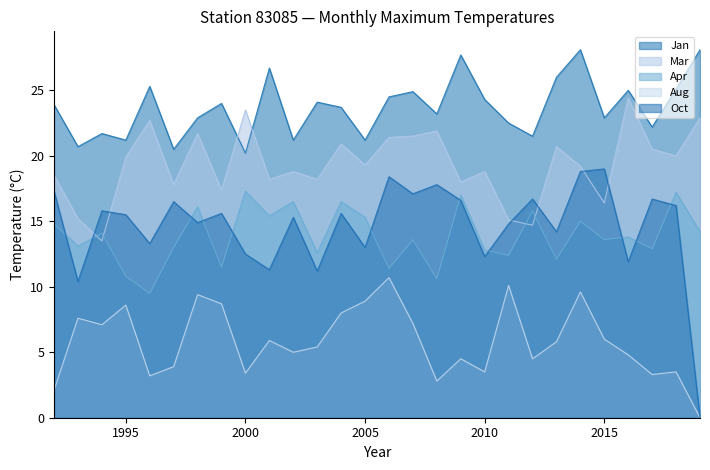

At which category is the sum across all series the highest?

2014